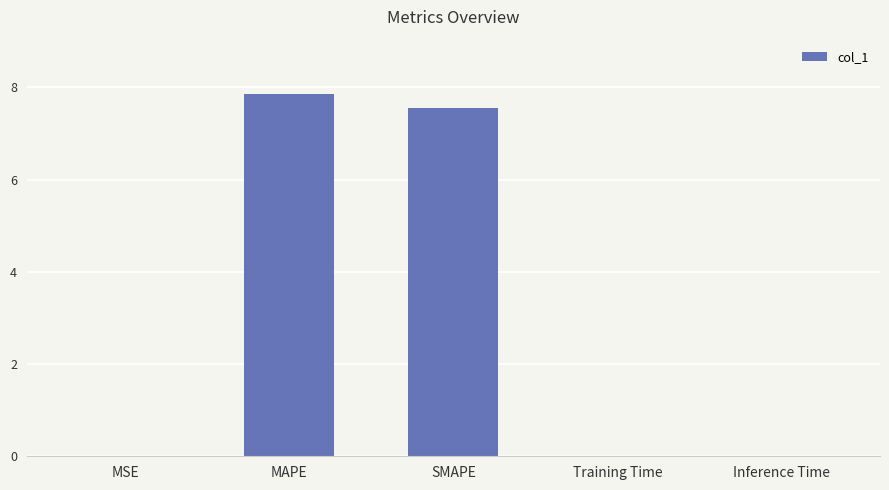

What is the sum of all values?

15.4